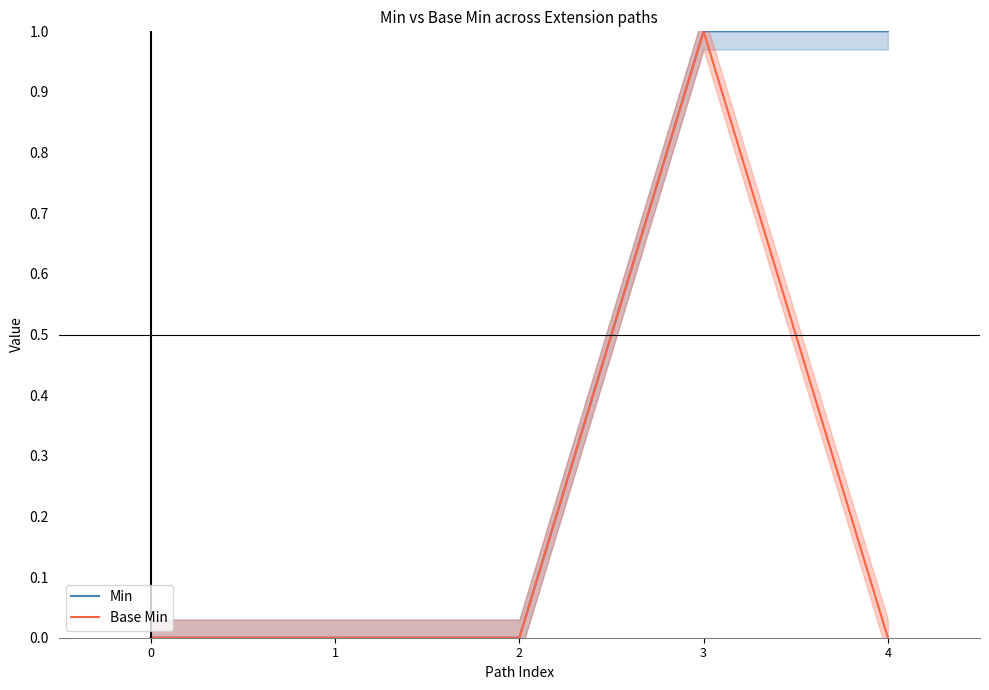

Does the chart display data point markers on the line(s)?

No